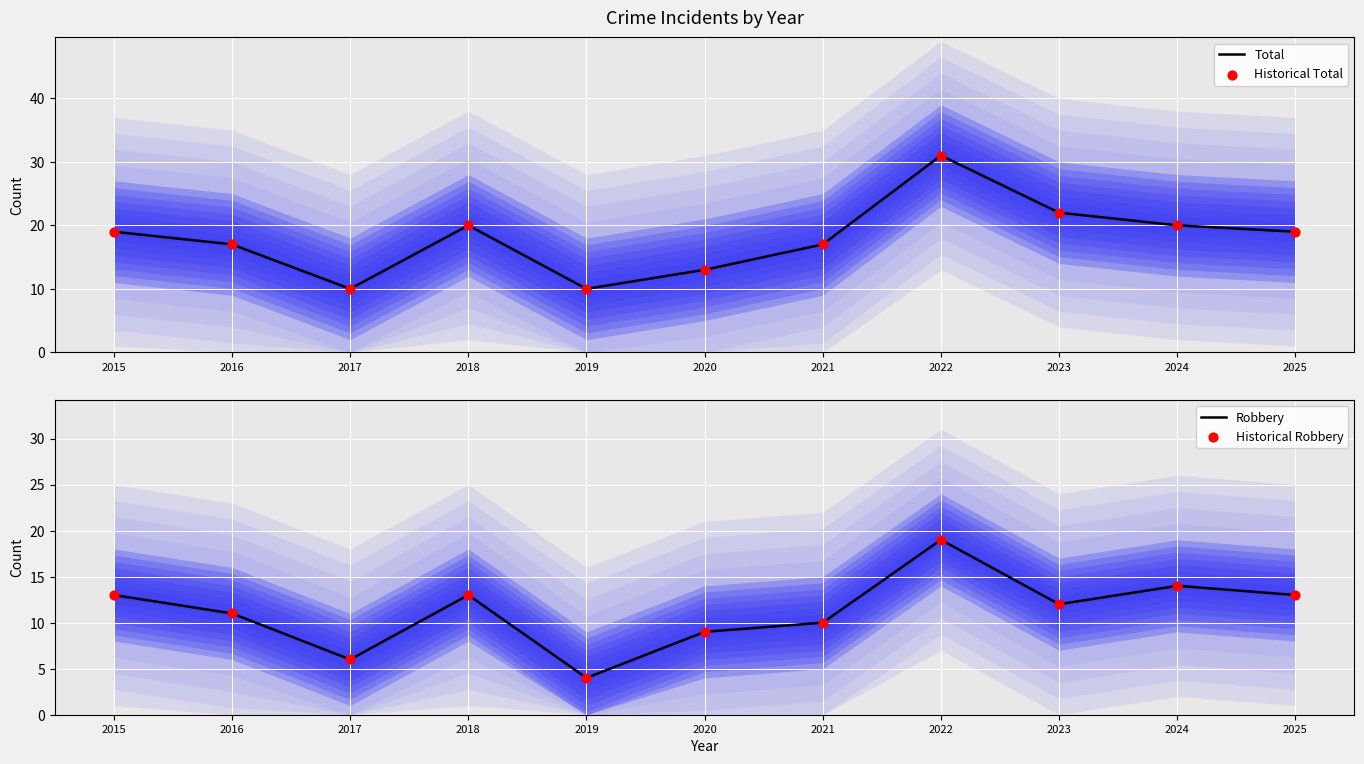

What is the total value across all series at 2025?

64